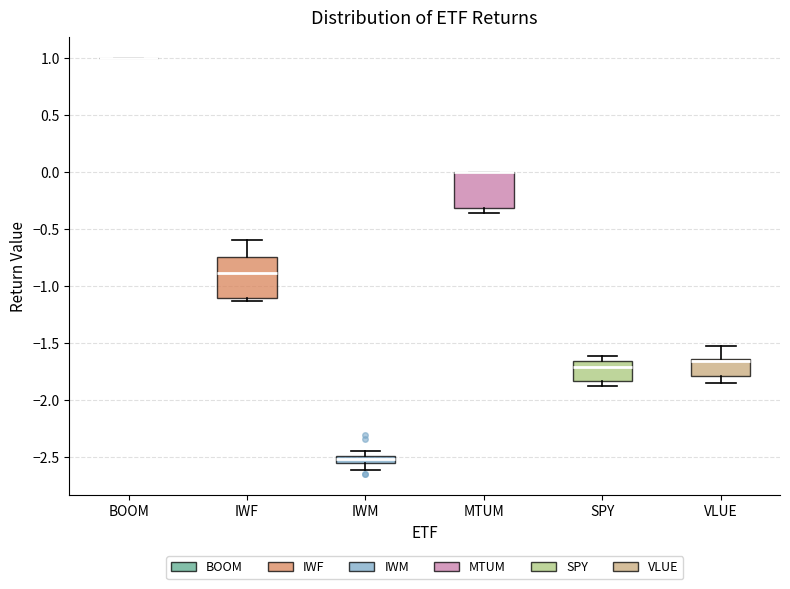

Where is the lower edge of the box for IWF on the y-axis? The values are not printed on the chart, so give them approximately, as read against the axis.

-1.10